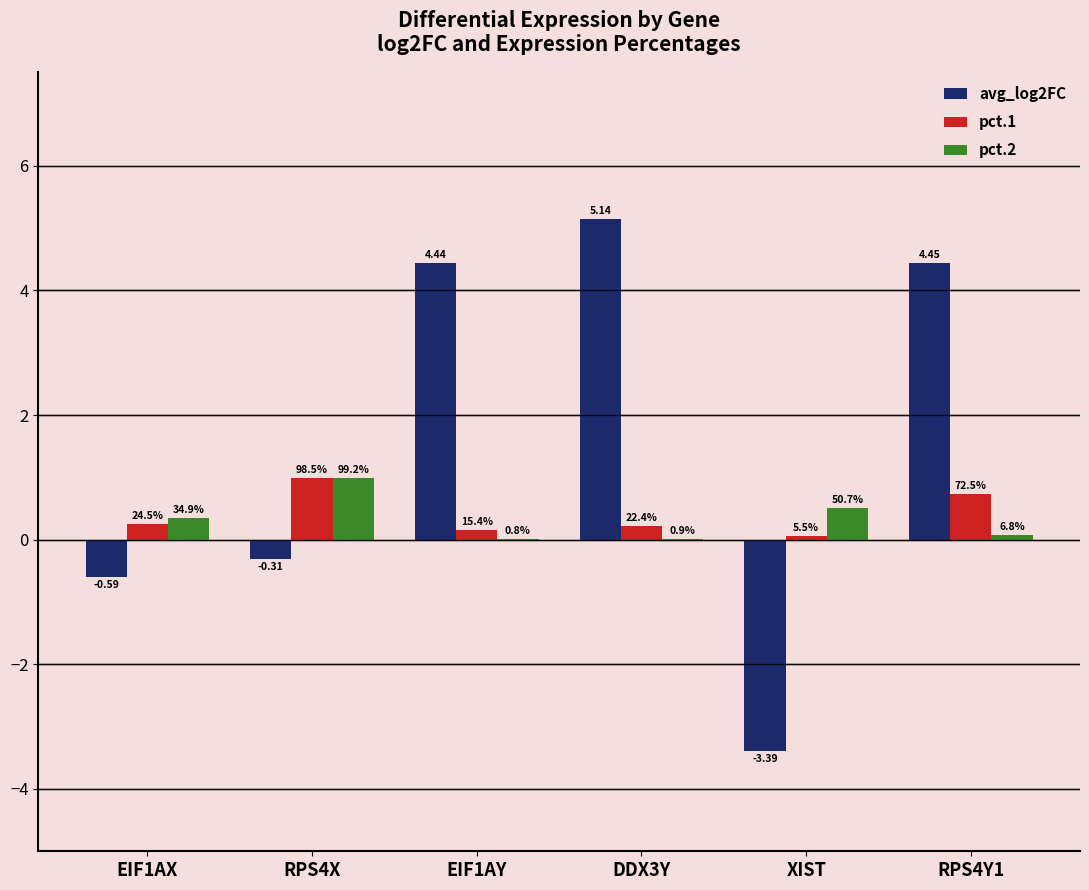

Are the bars grouped side by side (vs. stacked)?

Yes